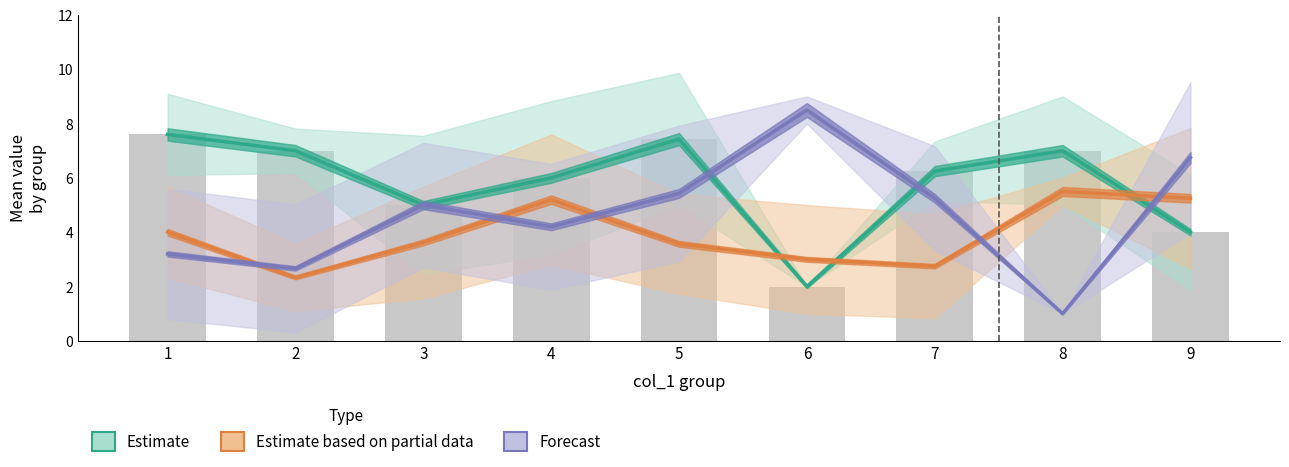

Which series has the largest range (max minus min)?

Forecast